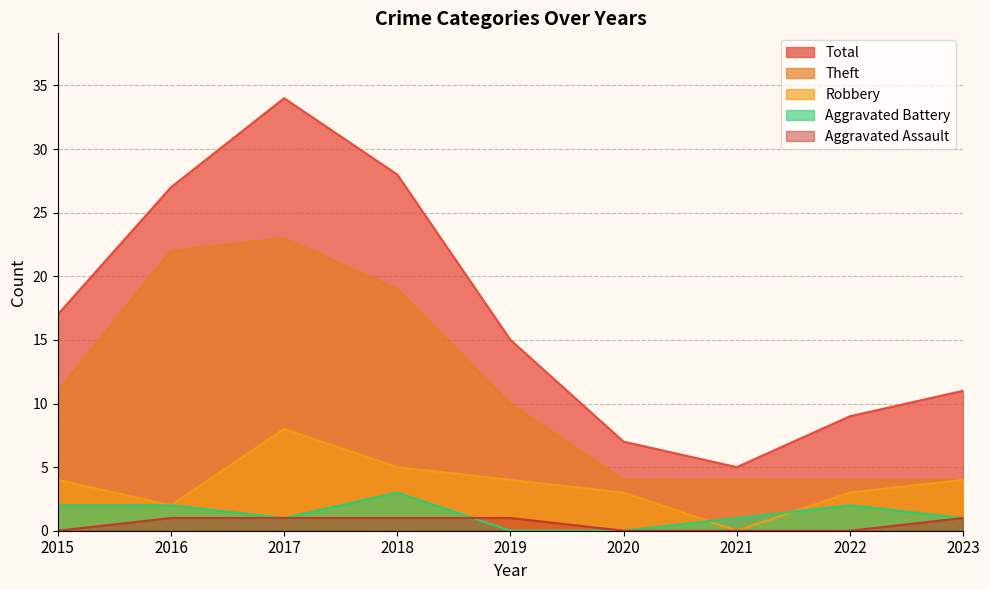

Which series changed the most between 2018 and 2020?

Total